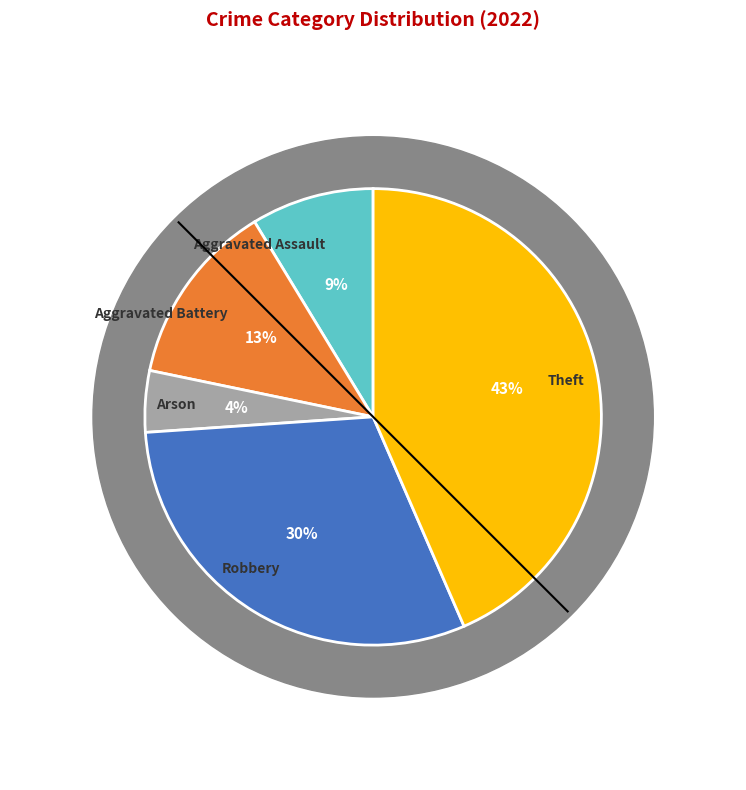

To the nearest percent, what portion does Theft represent?

43%